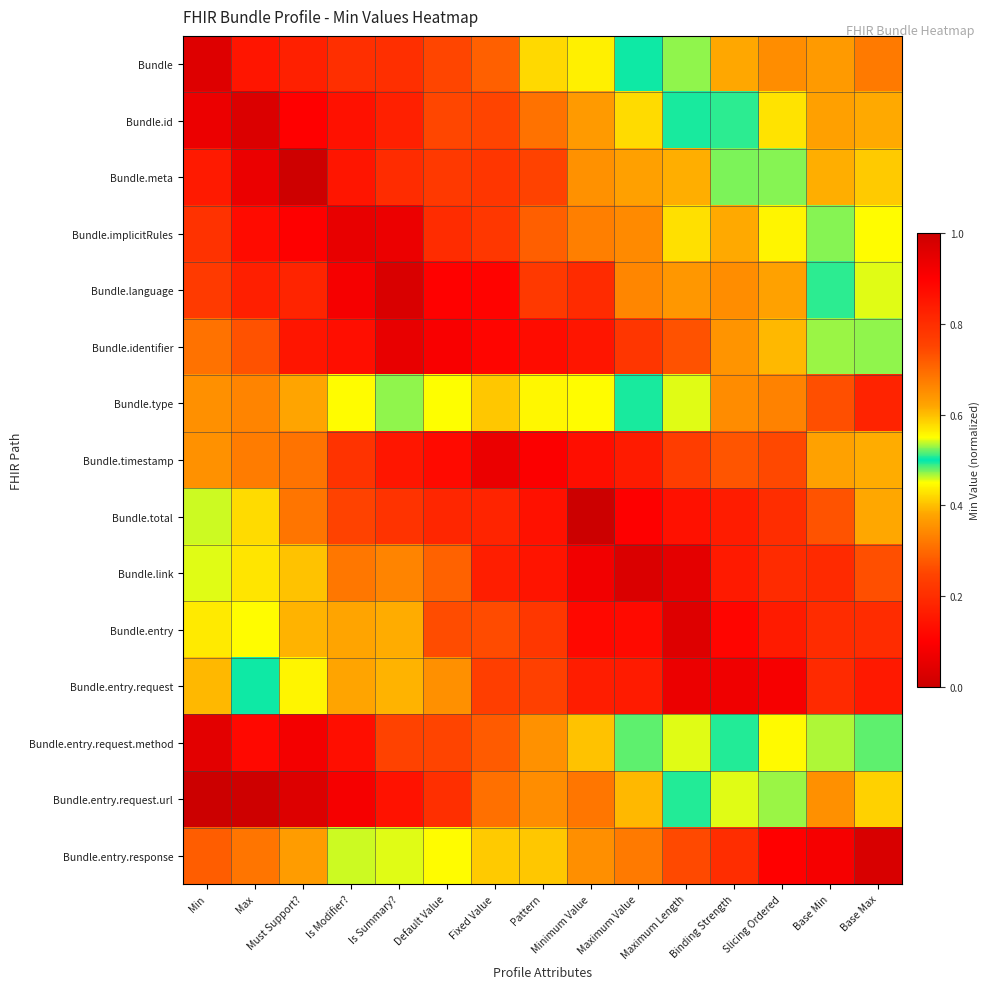

Reading left to right, extract all data points from this chart.

Bundle: Min=0.0	Max=0.1	Must Support?=0.2	Is Modifier?=0.2	Is Summary?=0.2	Default Value=0.3	Fixed Value=0.3	Pattern=0.4	Minimum Value=0.4	Maximum Value=0.5	Maximum Length=0.5	Binding Strength=0.6	Slicing Ordered=0.7	Base Min=0.6	Base Max=0.7
Bundle.id: Min=0.1	Max=0.0	Must Support?=0.1	Is Modifier?=0.1	Is Summary?=0.2	Default Value=0.3	Fixed Value=0.2	Pattern=0.3	Minimum Value=0.4	Maximum Value=0.4	Maximum Length=0.5	Binding Strength=0.5	Slicing Ordered=0.6	Base Min=0.6	Base Max=0.6
Bundle.meta: Min=0.2	Max=0.1	Must Support?=0.0	Is Modifier?=0.1	Is Summary?=0.2	Default Value=0.2	Fixed Value=0.2	Pattern=0.2	Minimum Value=0.4	Maximum Value=0.4	Maximum Length=0.4	Binding Strength=0.5	Slicing Ordered=0.5	Base Min=0.6	Base Max=0.6
Bundle.implicitRules: Min=0.2	Max=0.1	Must Support?=0.1	Is Modifier?=0.1	Is Summary?=0.1	Default Value=0.2	Fixed Value=0.2	Pattern=0.3	Minimum Value=0.3	Maximum Value=0.3	Maximum Length=0.4	Binding Strength=0.4	Slicing Ordered=0.4	Base Min=0.5	Base Max=0.6
Bundle.language: Min=0.2	Max=0.2	Must Support?=0.2	Is Modifier?=0.1	Is Summary?=0.0	Default Value=0.1	Fixed Value=0.1	Pattern=0.2	Minimum Value=0.2	Maximum Value=0.3	Maximum Length=0.4	Binding Strength=0.3	Slicing Ordered=0.4	Base Min=0.5	Base Max=0.5
Bundle.identifier: Min=0.3	Max=0.3	Must Support?=0.1	Is Modifier?=0.1	Is Summary?=0.1	Default Value=0.1	Fixed Value=0.1	Pattern=0.1	Minimum Value=0.1	Maximum Value=0.2	Maximum Length=0.3	Binding Strength=0.4	Slicing Ordered=0.4	Base Min=0.5	Base Max=0.5
Bundle.type: Min=0.6	Max=0.7	Must Support?=0.6	Is Modifier?=0.6	Is Summary?=0.5	Default Value=0.5	Fixed Value=0.4	Pattern=0.4	Minimum Value=0.4	Maximum Value=0.5	Maximum Length=0.5	Binding Strength=0.7	Slicing Ordered=0.7	Base Min=0.7	Base Max=0.8
Bundle.timestamp: Min=0.4	Max=0.3	Must Support?=0.3	Is Modifier?=0.2	Is Summary?=0.1	Default Value=0.1	Fixed Value=0.1	Pattern=0.1	Minimum Value=0.1	Maximum Value=0.2	Maximum Length=0.2	Binding Strength=0.3	Slicing Ordered=0.3	Base Min=0.4	Base Max=0.4
Bundle.total: Min=0.5	Max=0.4	Must Support?=0.3	Is Modifier?=0.2	Is Summary?=0.2	Default Value=0.2	Fixed Value=0.2	Pattern=0.1	Minimum Value=0.0	Maximum Value=0.1	Maximum Length=0.1	Binding Strength=0.2	Slicing Ordered=0.2	Base Min=0.3	Base Max=0.4
Bundle.link: Min=0.5	Max=0.4	Must Support?=0.4	Is Modifier?=0.3	Is Summary?=0.3	Default Value=0.3	Fixed Value=0.2	Pattern=0.1	Minimum Value=0.1	Maximum Value=0.0	Maximum Length=0.1	Binding Strength=0.2	Slicing Ordered=0.2	Base Min=0.2	Base Max=0.3
Bundle.entry: Min=0.6	Max=0.4	Must Support?=0.4	Is Modifier?=0.4	Is Summary?=0.4	Default Value=0.3	Fixed Value=0.3	Pattern=0.2	Minimum Value=0.1	Maximum Value=0.1	Maximum Length=0.0	Binding Strength=0.1	Slicing Ordered=0.2	Base Min=0.2	Base Max=0.2
Bundle.entry.request: Min=0.6	Max=0.5	Must Support?=0.4	Is Modifier?=0.4	Is Summary?=0.4	Default Value=0.4	Fixed Value=0.2	Pattern=0.2	Minimum Value=0.2	Maximum Value=0.2	Maximum Length=0.1	Binding Strength=0.1	Slicing Ordered=0.1	Base Min=0.2	Base Max=0.2
Bundle.entry.request.method: Min=1.0	Max=0.9	Must Support?=0.9	Is Modifier?=0.9	Is Summary?=0.8	Default Value=0.8	Fixed Value=0.7	Pattern=0.6	Minimum Value=0.6	Maximum Value=0.5	Maximum Length=0.5	Binding Strength=0.5	Slicing Ordered=0.4	Base Min=0.5	Base Max=0.5
Bundle.entry.request.url: Min=1.0	Max=1.0	Must Support?=1.0	Is Modifier?=0.9	Is Summary?=0.9	Default Value=0.8	Fixed Value=0.7	Pattern=0.7	Minimum Value=0.7	Maximum Value=0.6	Maximum Length=0.5	Binding Strength=0.5	Slicing Ordered=0.5	Base Min=0.4	Base Max=0.4
Bundle.entry.response: Min=0.7	Max=0.7	Must Support?=0.6	Is Modifier?=0.5	Is Summary?=0.5	Default Value=0.4	Fixed Value=0.4	Pattern=0.4	Minimum Value=0.4	Maximum Value=0.3	Maximum Length=0.3	Binding Strength=0.2	Slicing Ordered=0.1	Base Min=0.1	Base Max=0.0